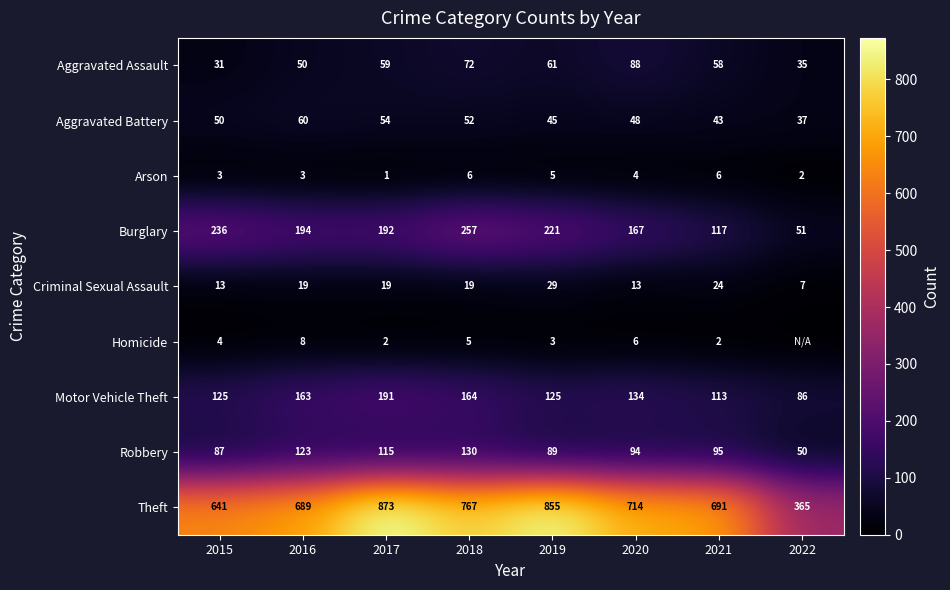

At how many categories does at least one series exceed 811?

2